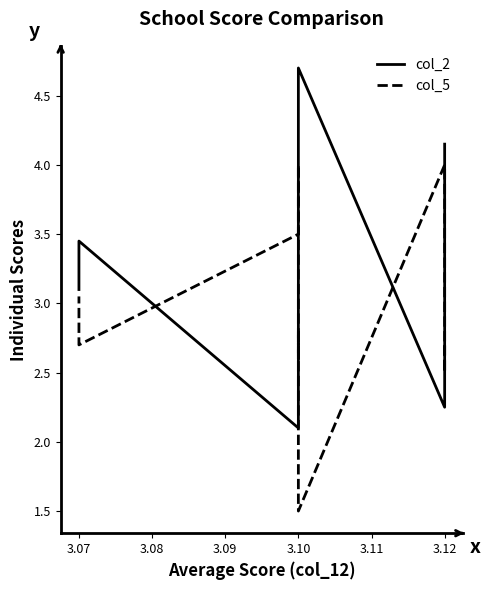

Which series has the largest range (max minus min)?

col_2